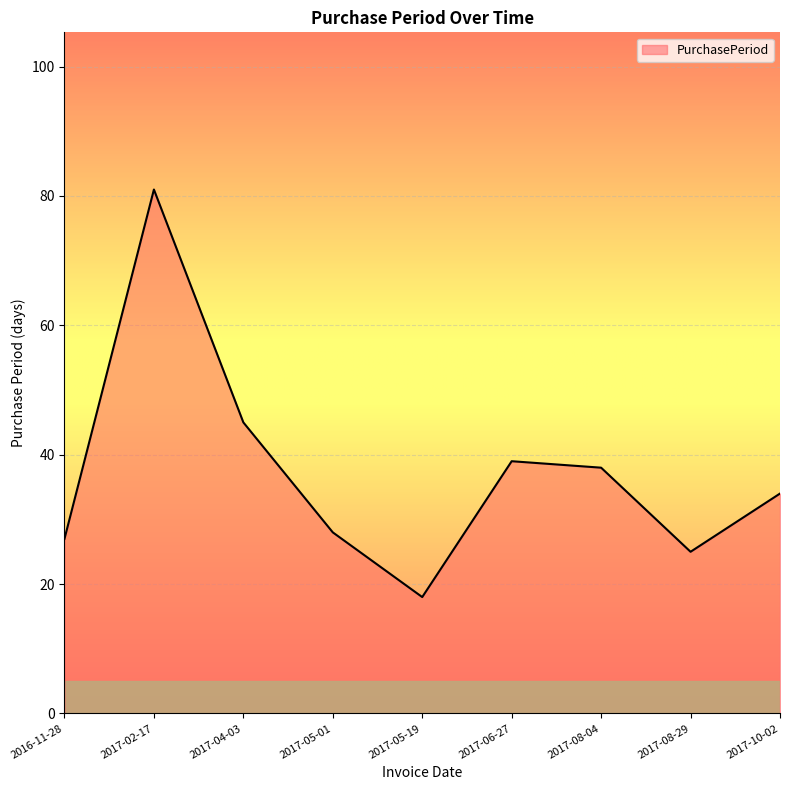

Where is the data nearest to the value 49?

2017-04-03